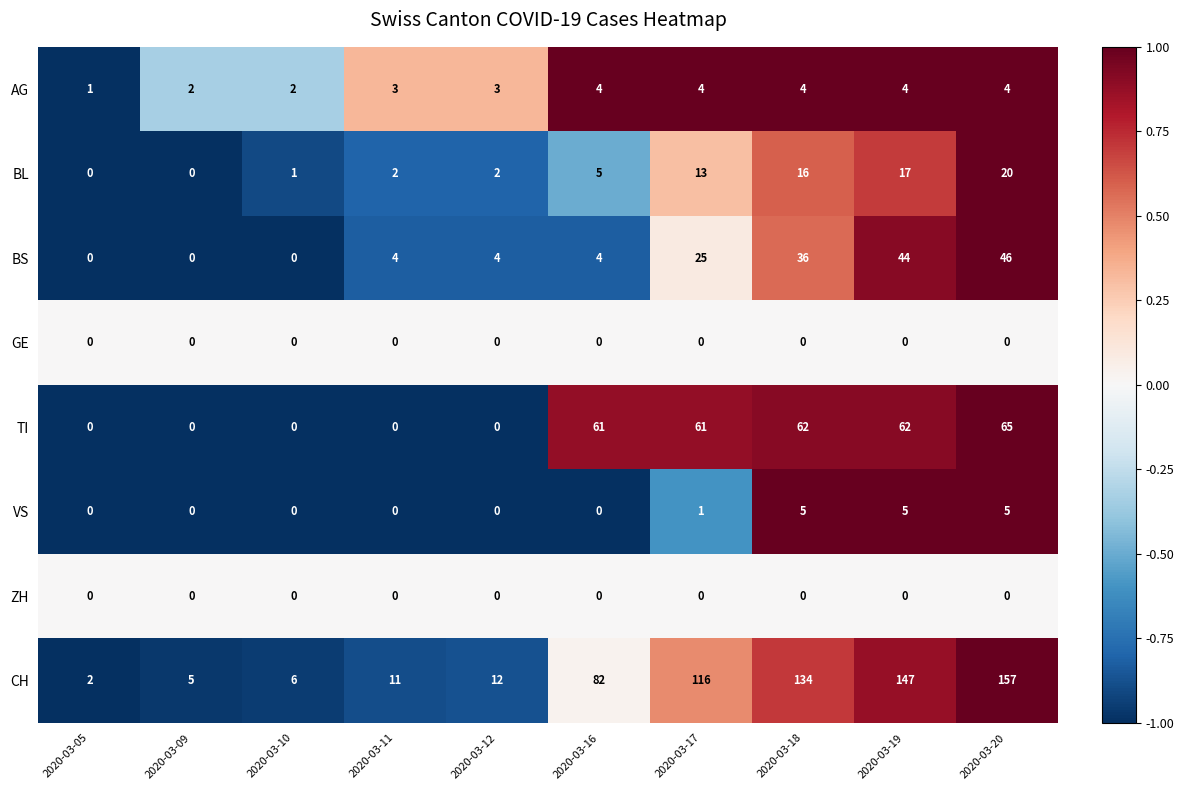

Is it true that AG equals 1 at 2020-03-10?

False